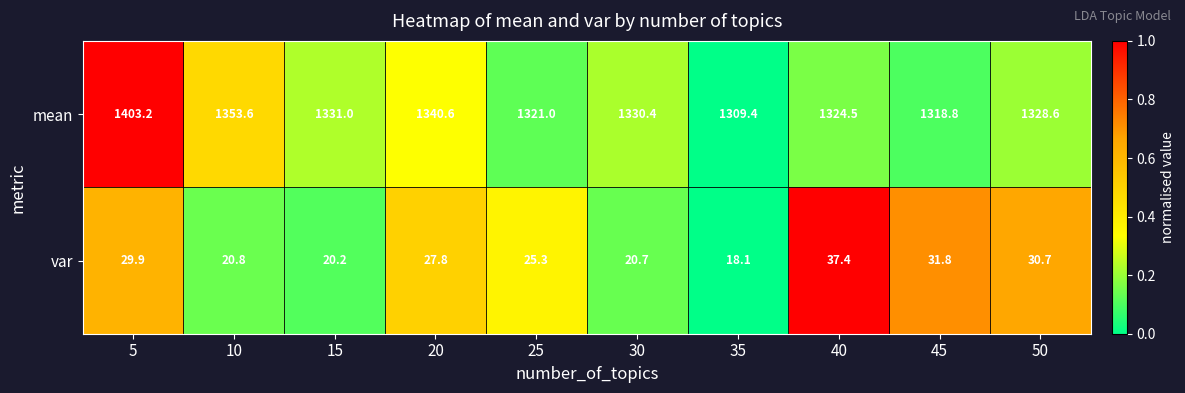

Which series has the largest range (max minus min)?

mean